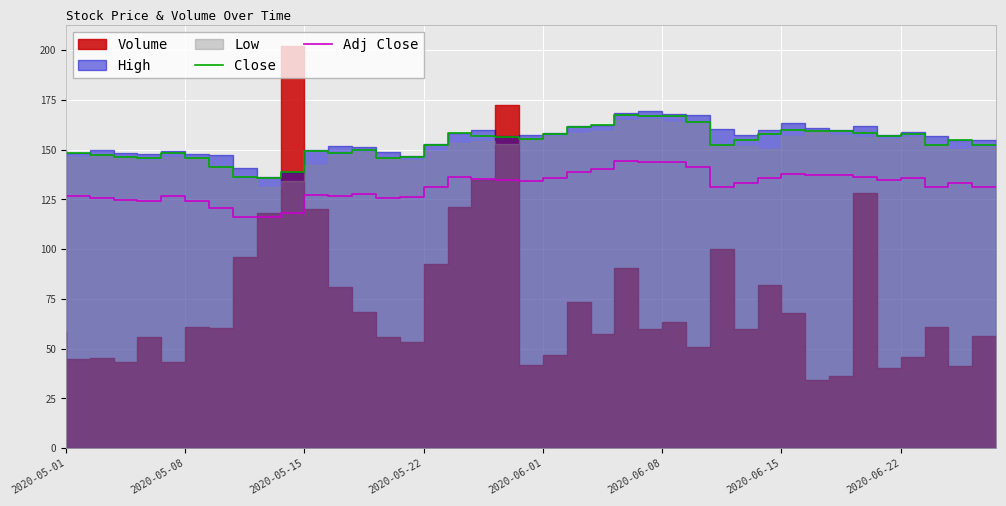

What is the highest value of the Adj Close series?

144.2